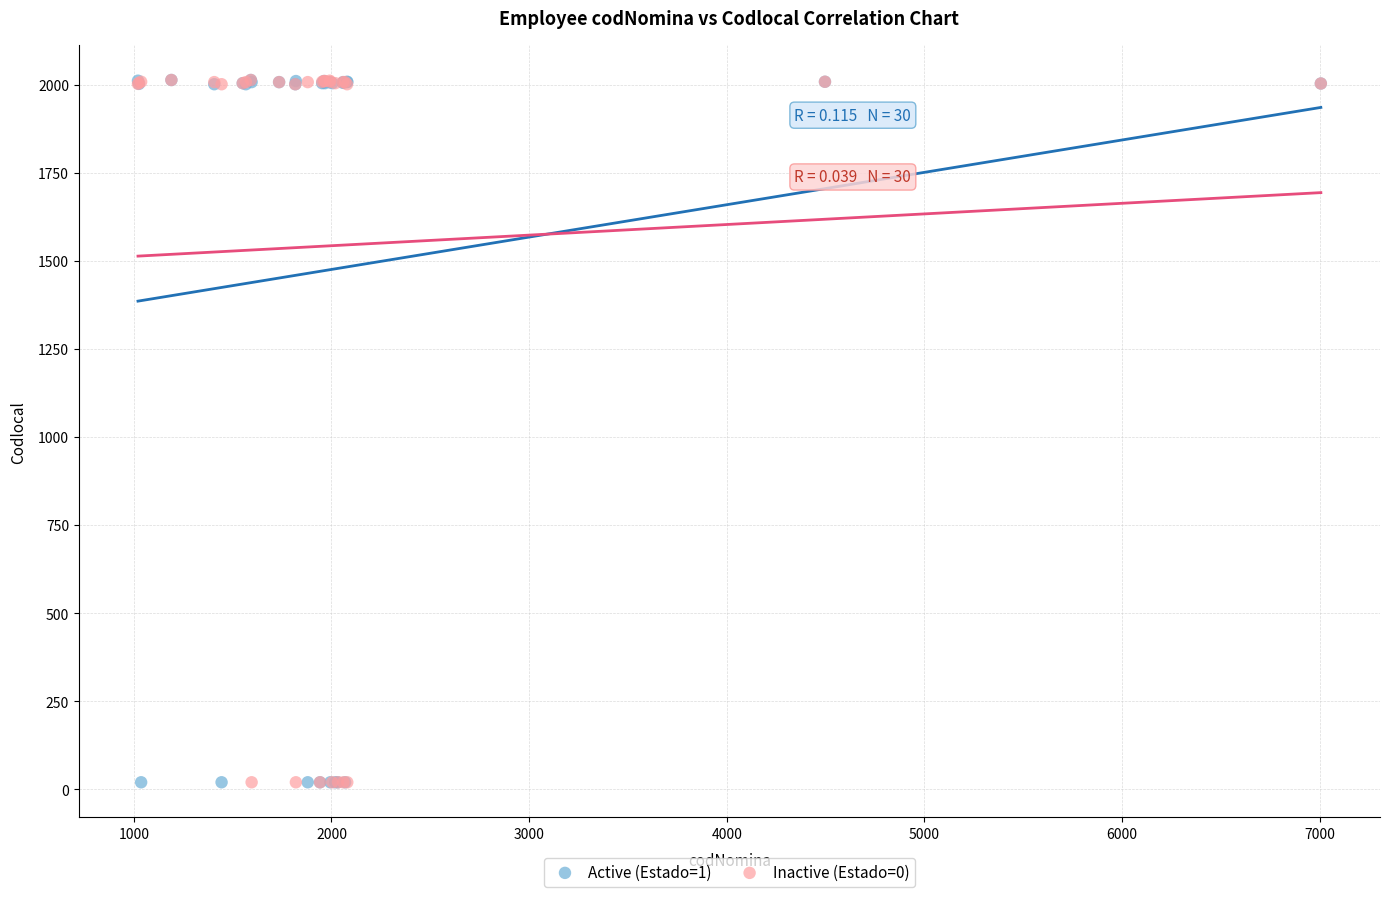

What are all the series names shown in the legend?

Active (Estado=1), Inactive (Estado=0)